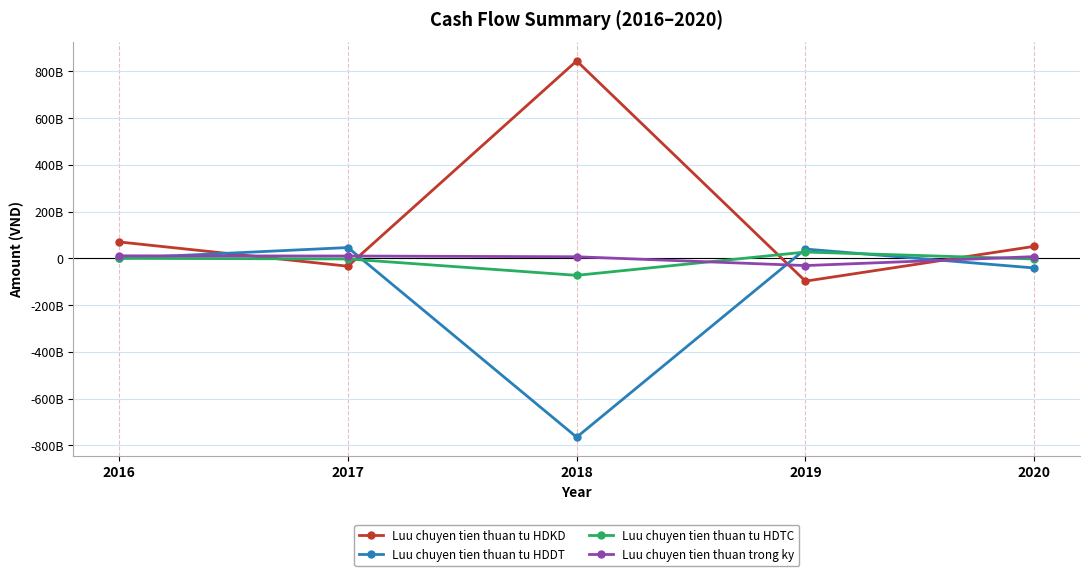

Is this an area chart (filled region under the line)?

No